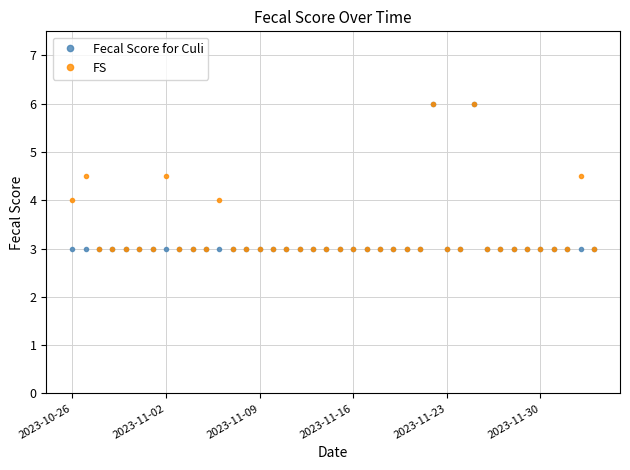

Which series has the largest total across all categories?

FS